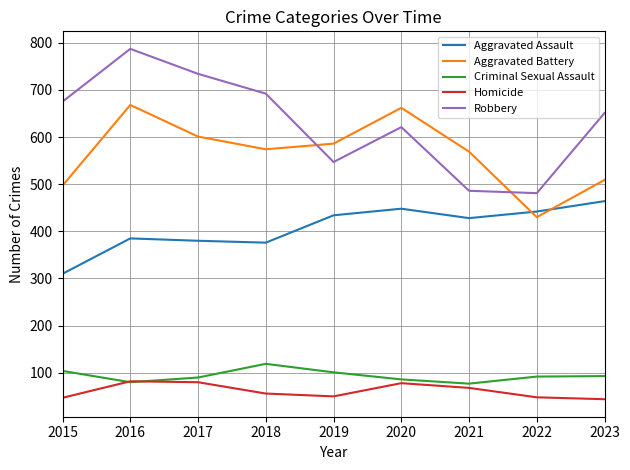

Rank the series by their maximum value, from lowest to highest.

Homicide, Criminal Sexual Assault, Aggravated Assault, Aggravated Battery, Robbery